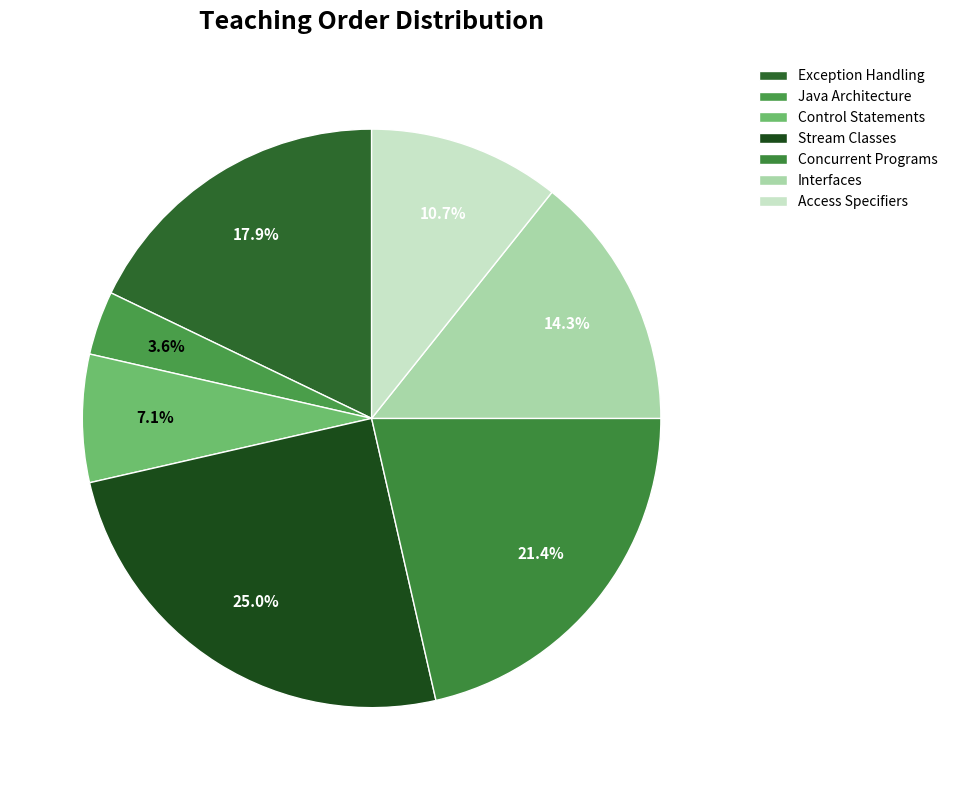

To the nearest percent, what is the average slice percentage?

14%